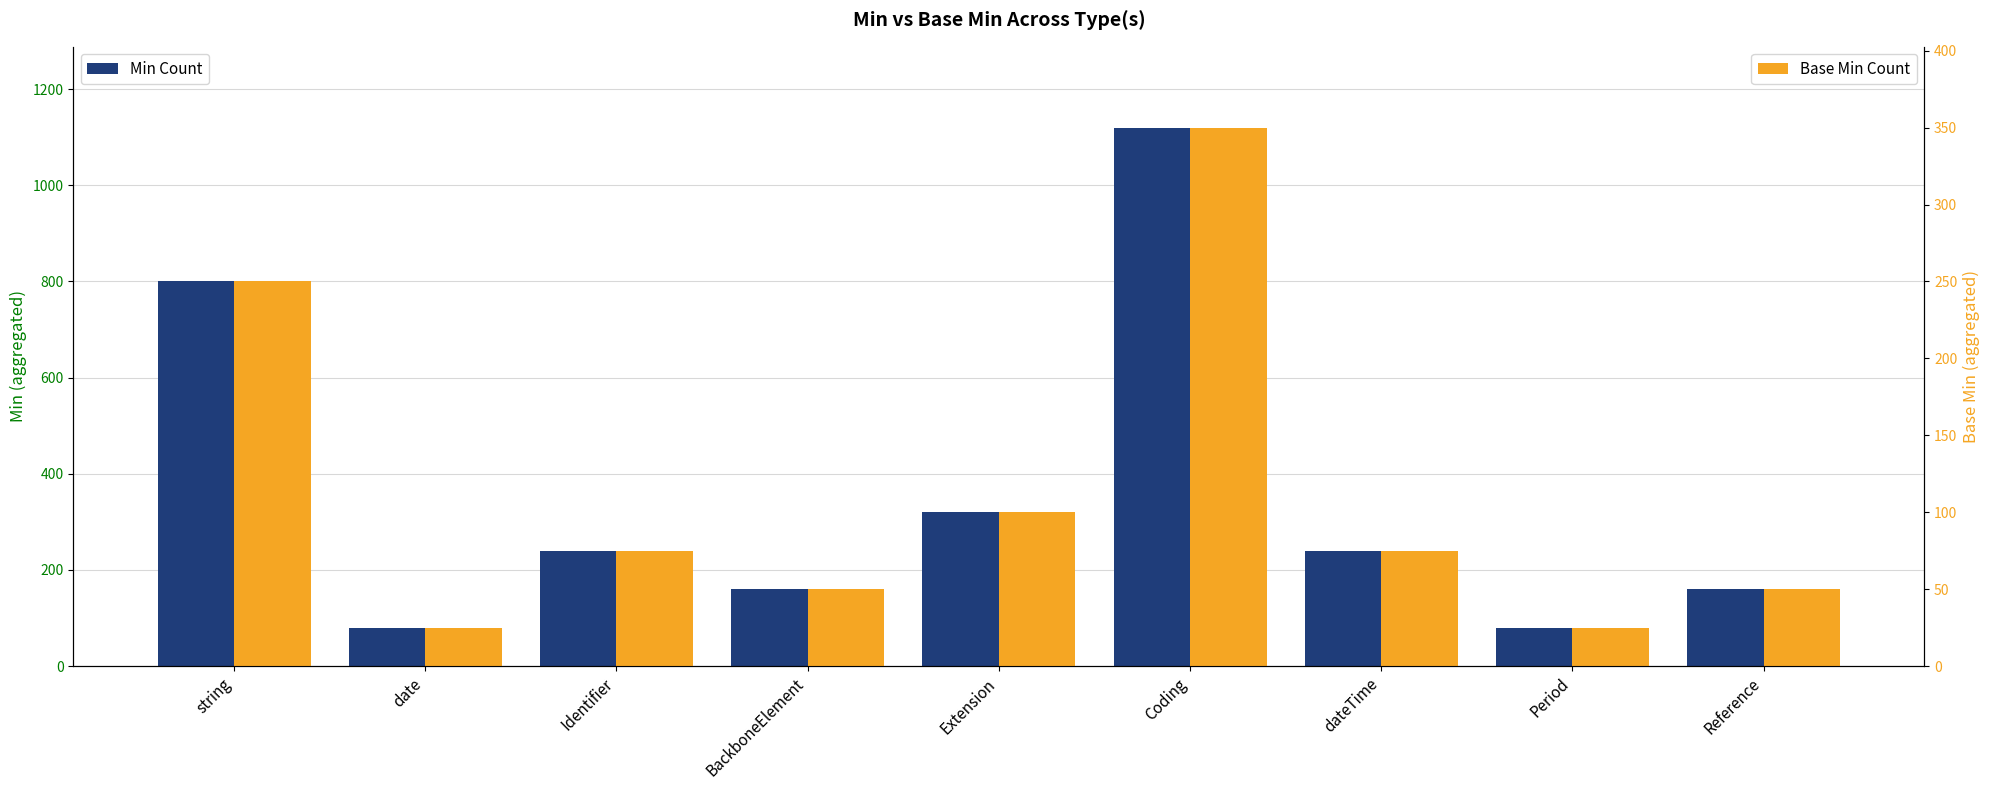

Reading left to right, extract all data points from this chart.

Min Count: 800	80	240	160	320	1120	240	80	160
Base Min Count: 250	25	75	50	100	350	75	25	50